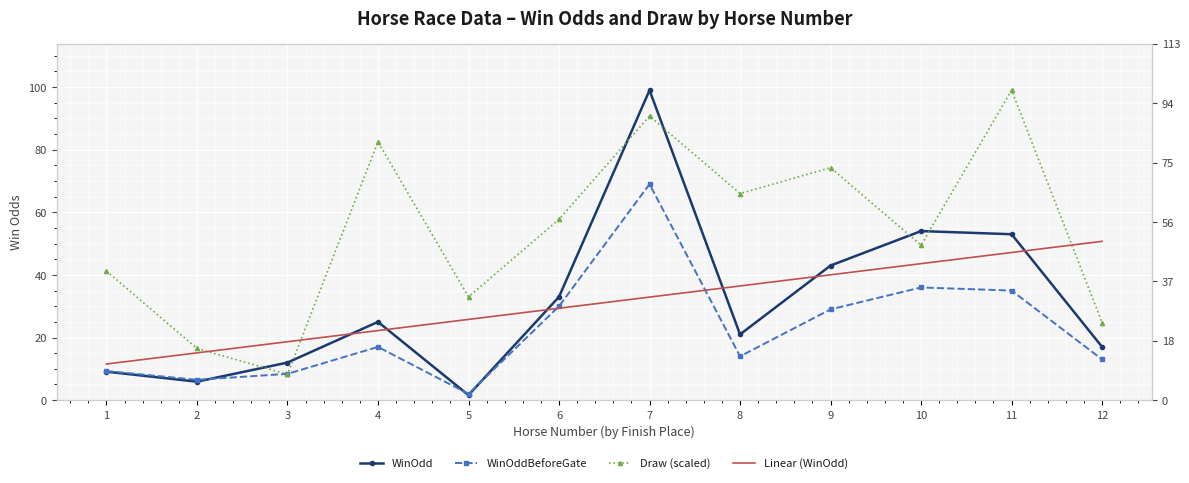

How many data points in WinOddBeforeGate are above 17?

5